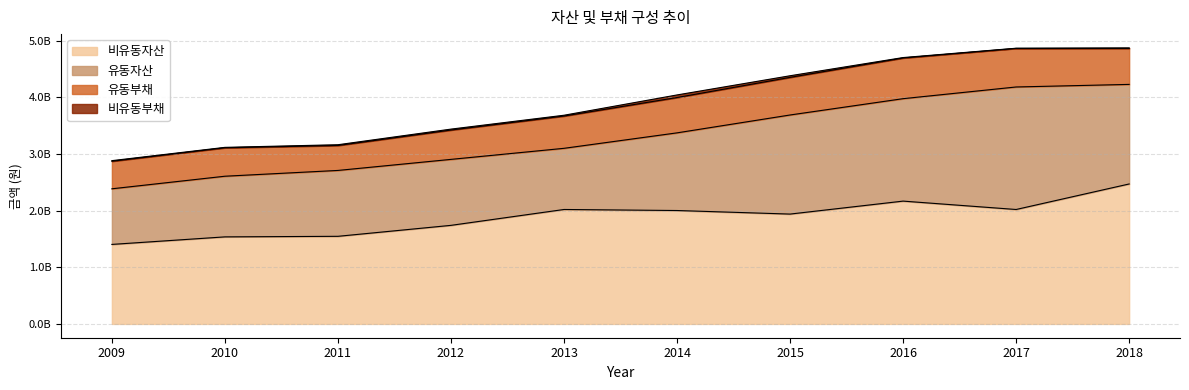

True or false: 유동자산 has more than 2 interior local peaks.

False